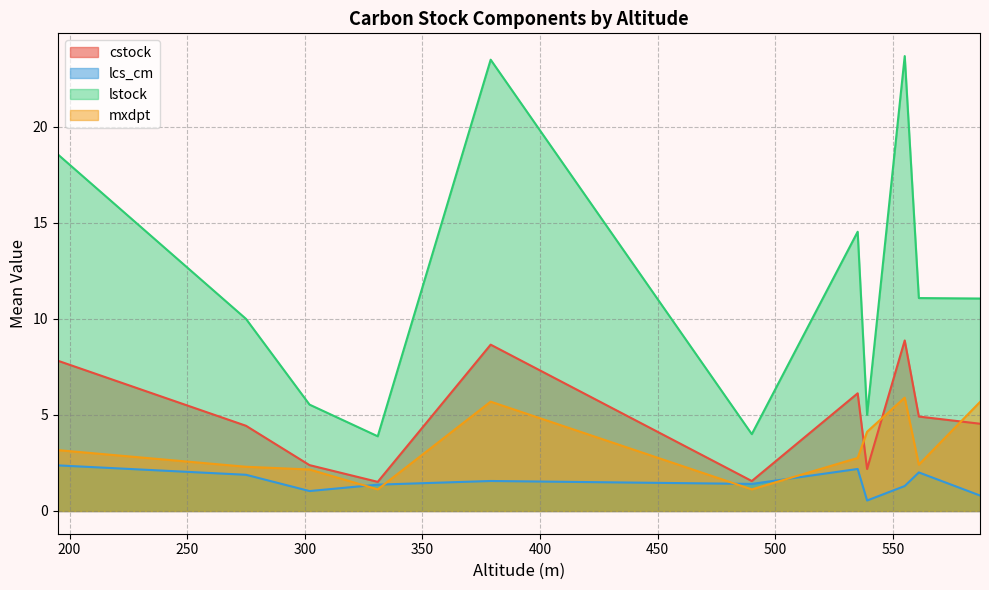

Which series has the largest total across all categories?

lstock